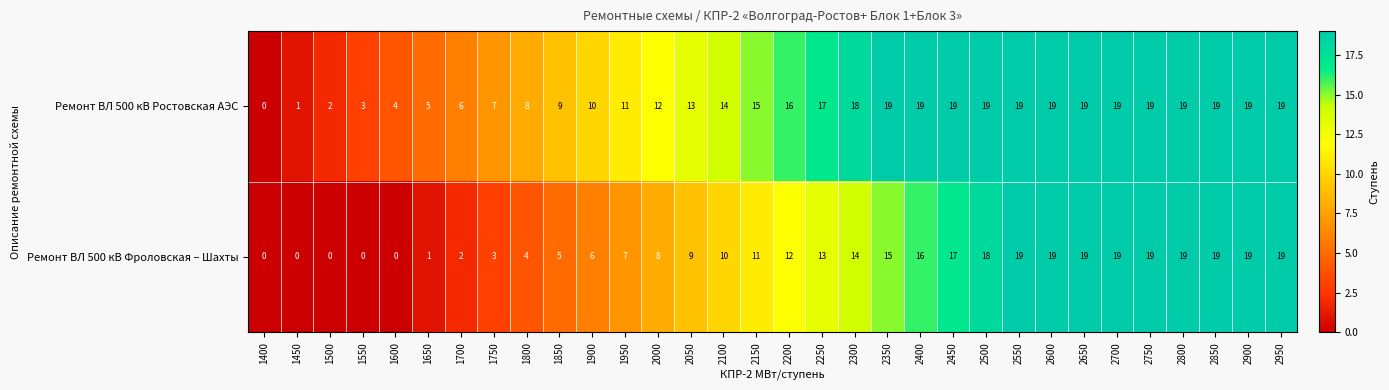

Rank the series at 1450 from highest to lowest value.

Ремонт ВЛ 500 кВ Ростовская АЭС, Ремонт ВЛ 500 кВ Фроловская – Шахты